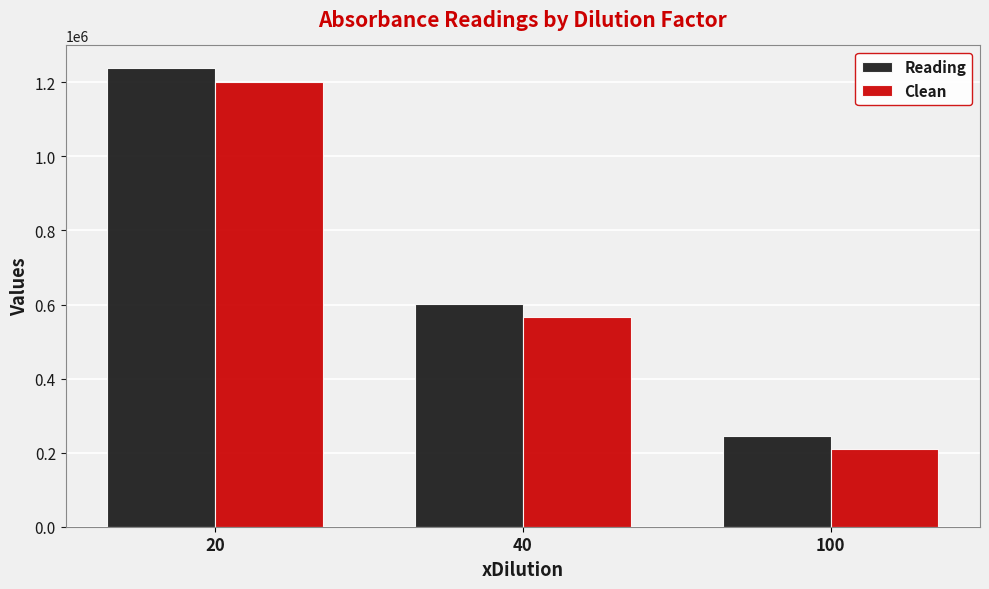

Is it true that Clean equals 209937 at 100?

True